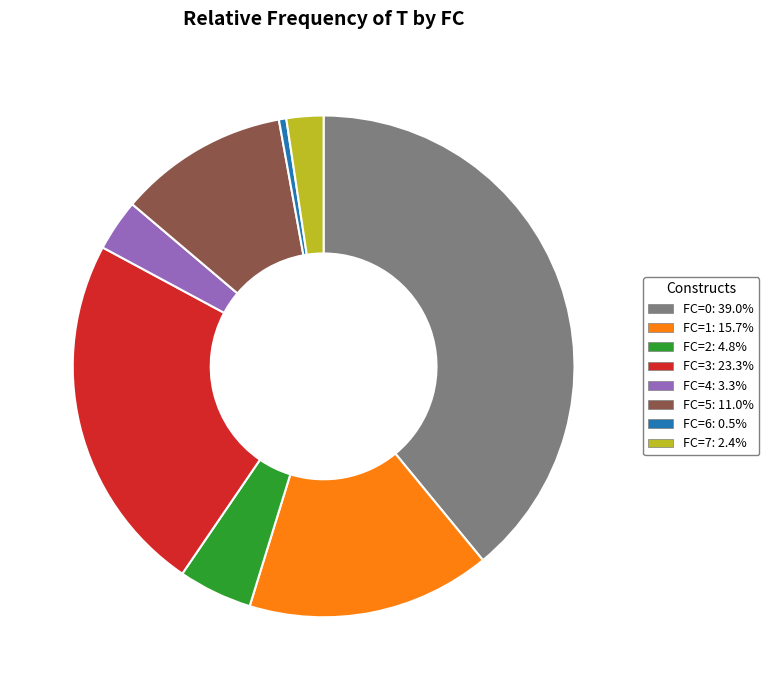

How many segments does this pie chart have?

8